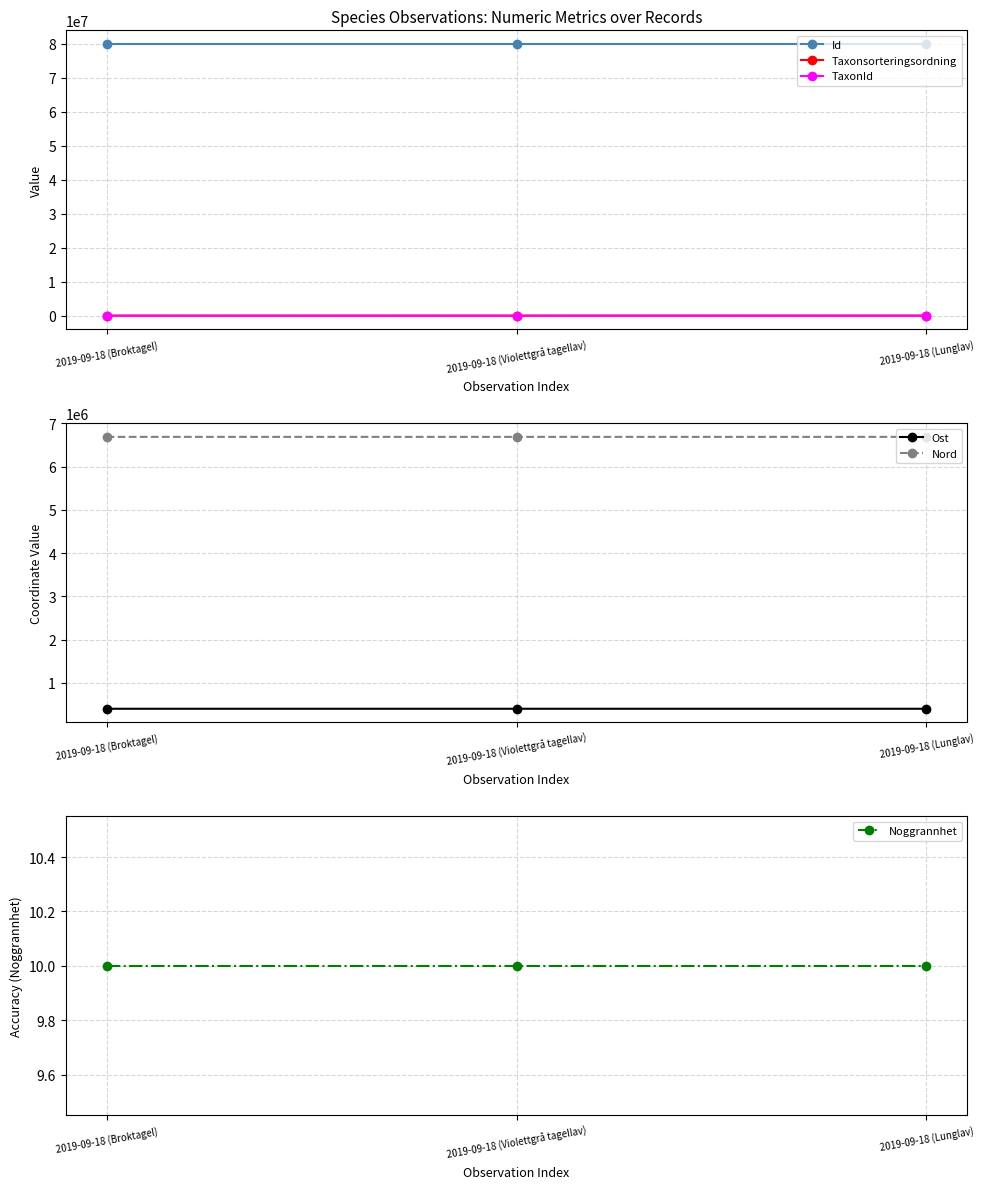

What is the maximum value for Nord?

6690599.9